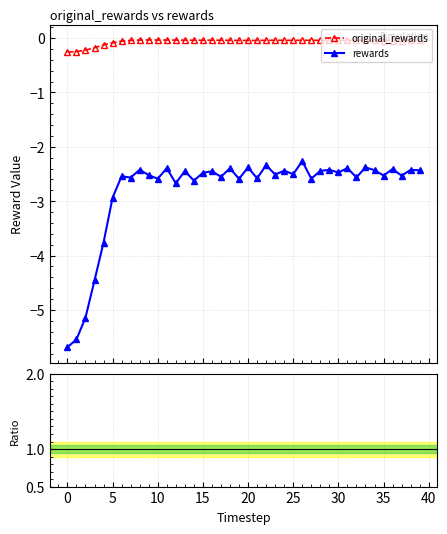

What is the label of the 14th point from the right?

26